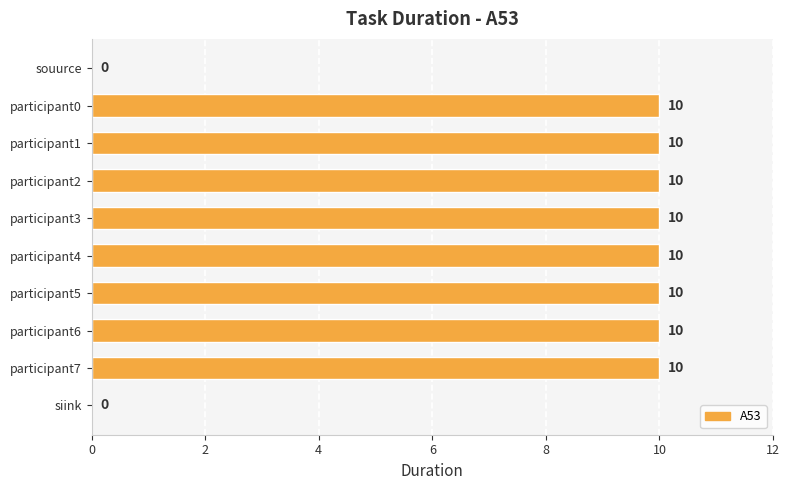

The chart shows a value of 6 at participant0. True or false?

False